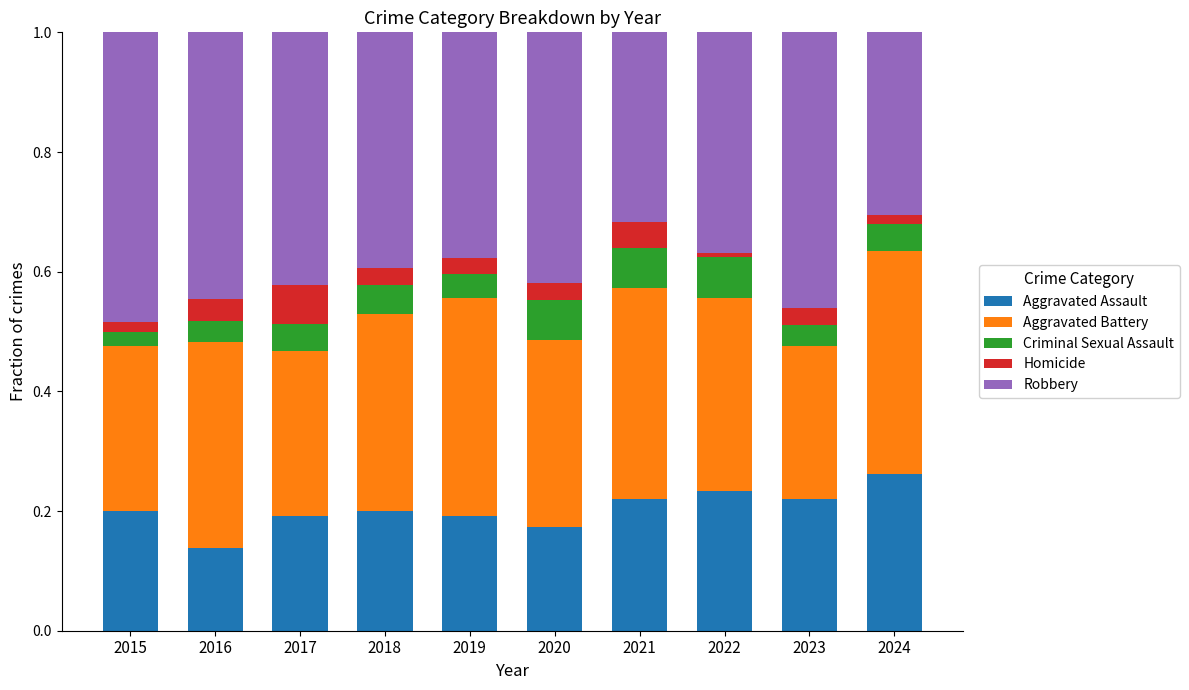

Is it true that Aggravated Assault equals 0.2 at 2015?

True